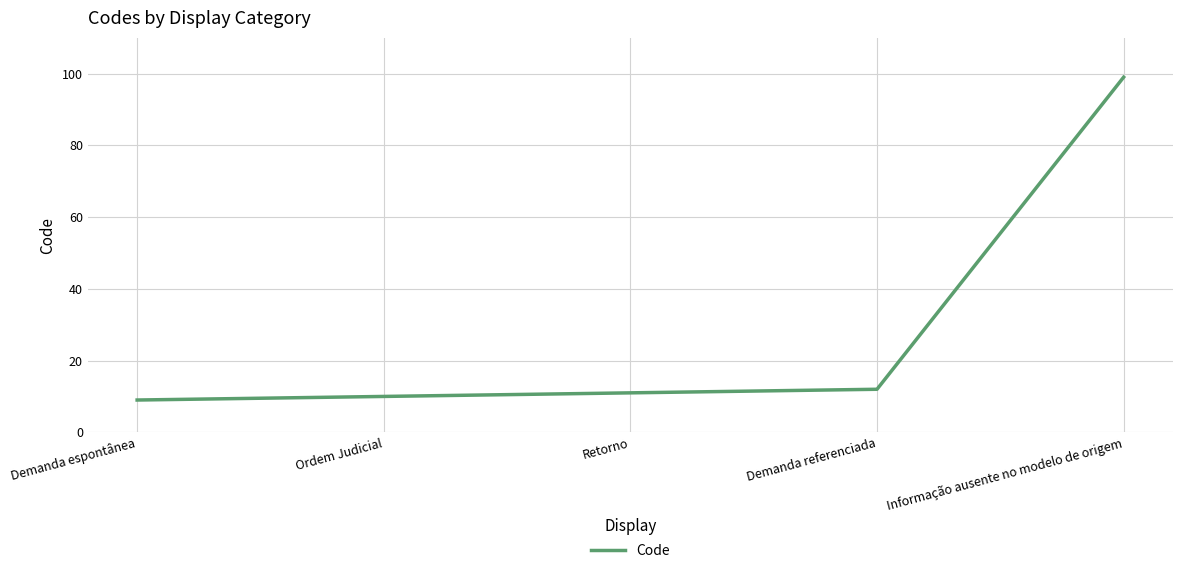

Does the chart have visible grid lines?

Yes